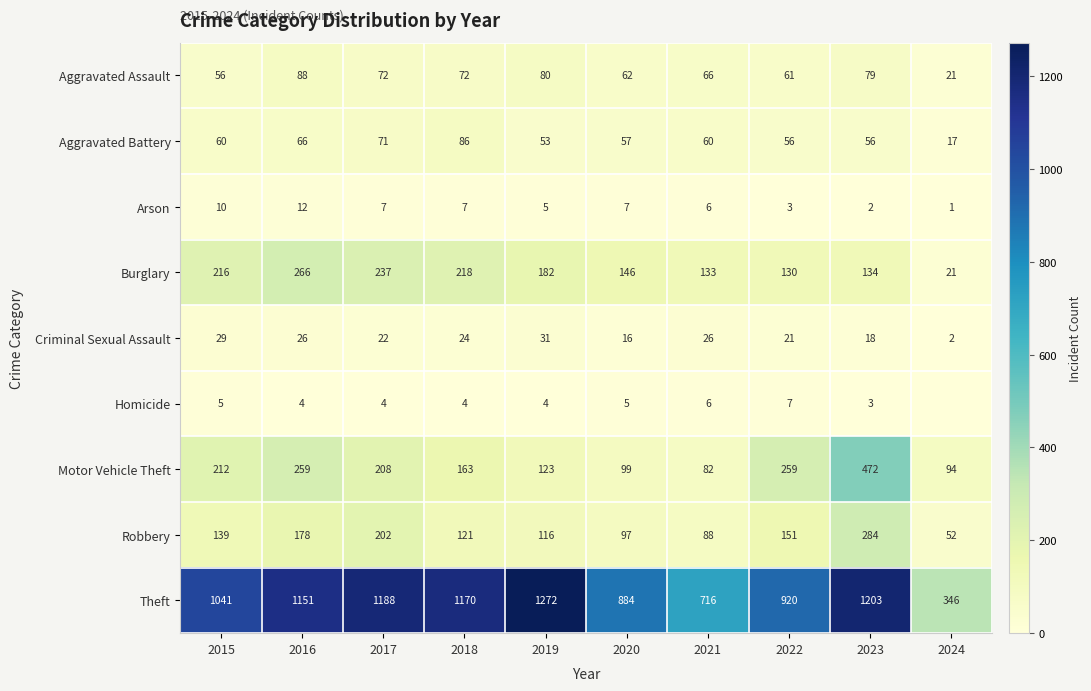

What is the maximum value for Aggravated Battery?

86